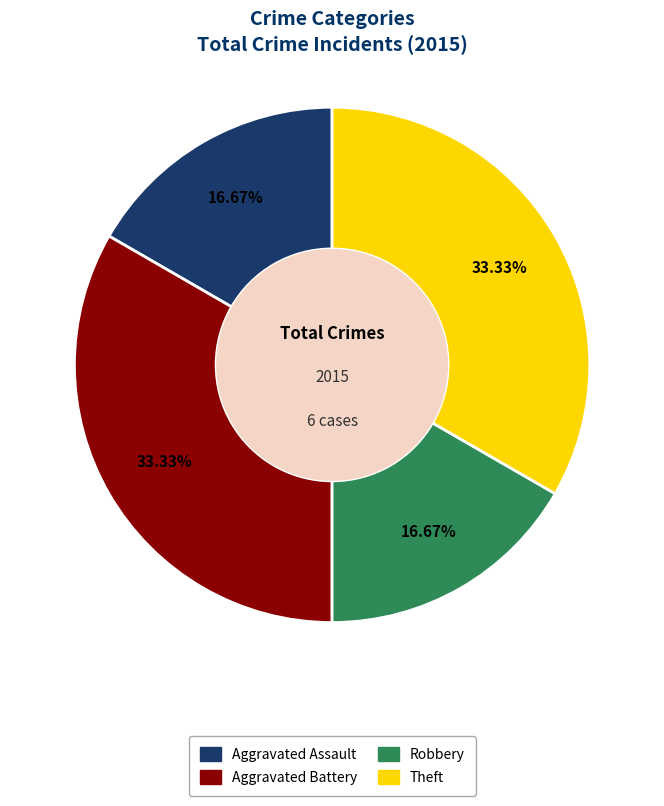

Which has a higher value, Aggravated Assault or Aggravated Battery?

Aggravated Battery